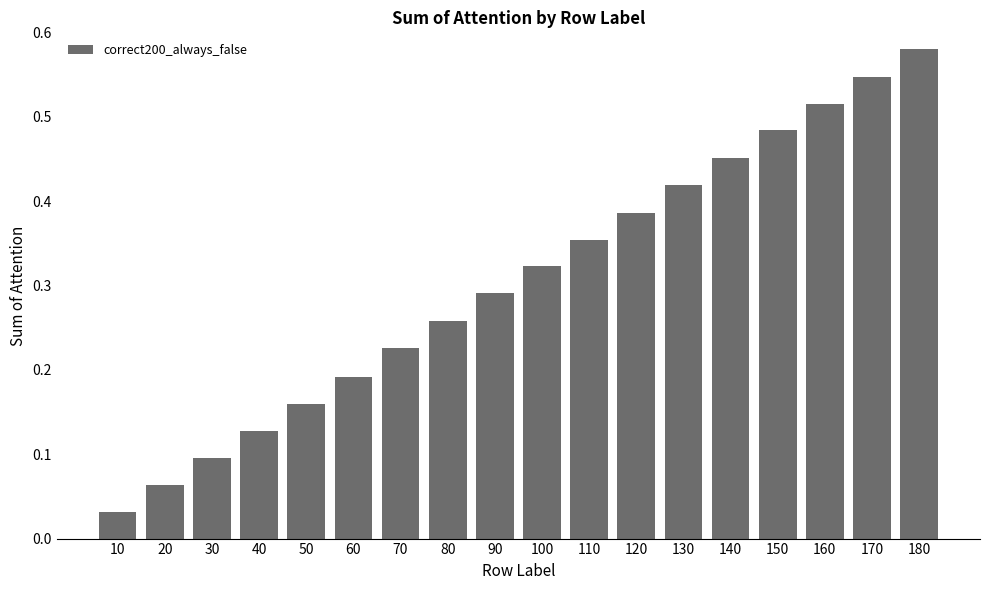

Between 140 and 40, which is larger?

140